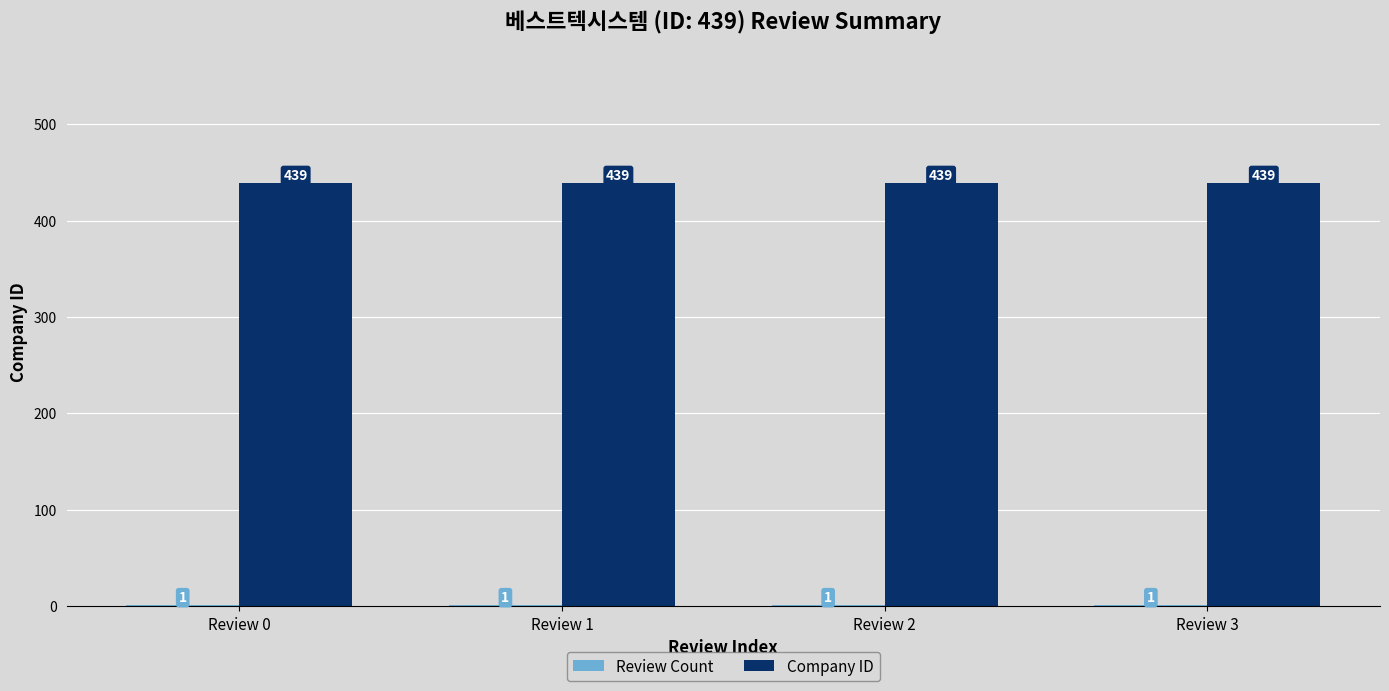

What is the total value across all series at Review 0?

440